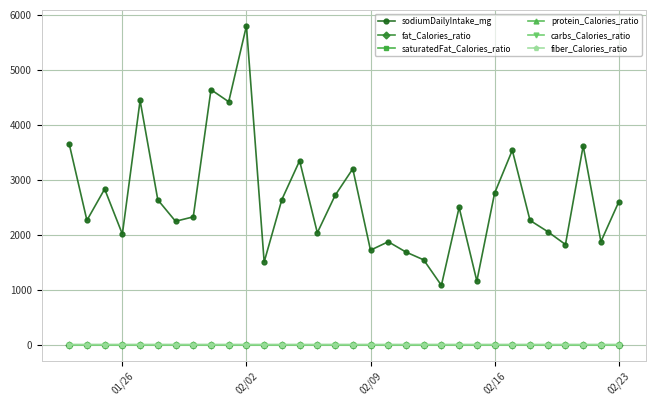

What is the value of the sodiumDailyIntake_mg point at the 31st from the left?

1875.0